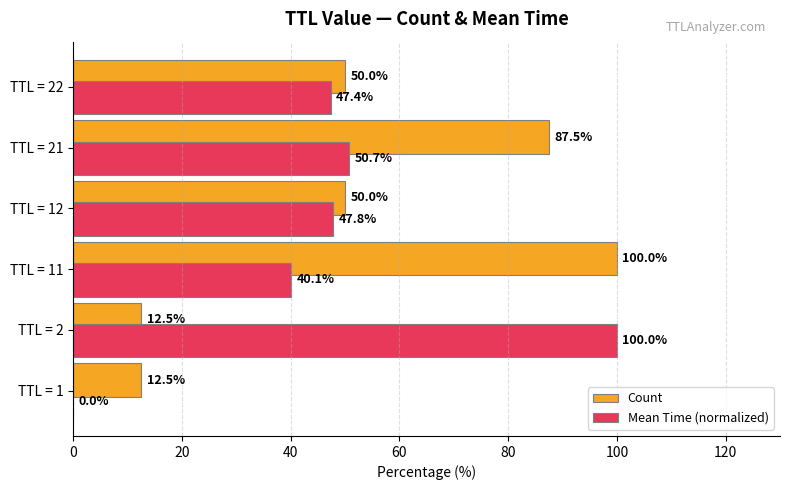

True or false: Count has a value of 69.8 at TTL = 22.

False